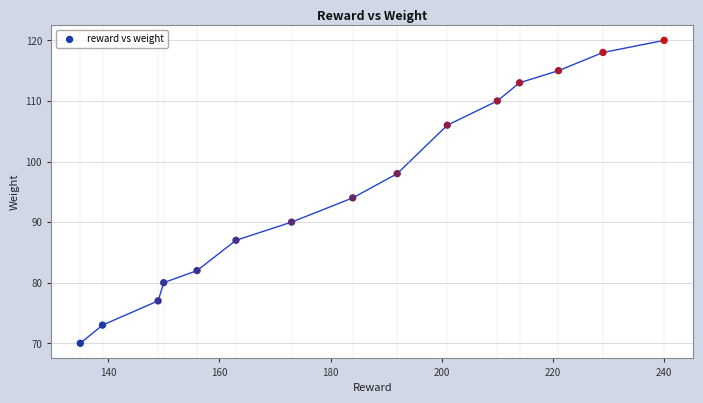

What Y value in the scatter plot is closest to 95?

94